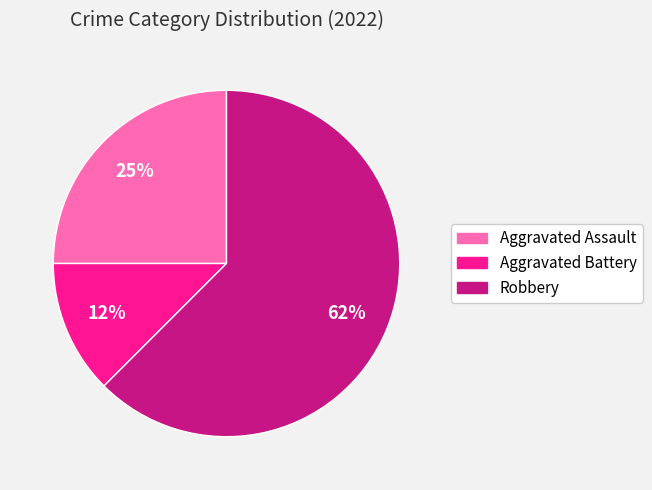

Which has a higher value, Robbery or Aggravated Battery?

Robbery